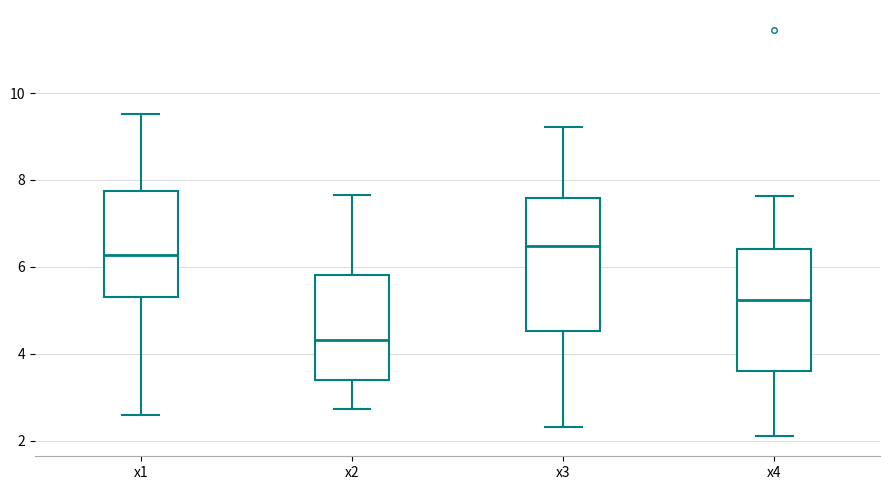

Reading left to right, read every box against the y-axis: the position of its median line, the range the box covers, and the ends of its whiskers. The values are not printed on the chart, so give them approximately, as read against the axis.

x1: median 6.2, box 5.4 to 7.8, whiskers 2.6 to 9.6
x2: median 4.4, box 3.4 to 5.8, whiskers 2.8 to 7.6
x3: median 6.4, box 4.6 to 7.6, whiskers 2.4 to 9.2
x4: median 5.2, box 3.6 to 6.4, whiskers 2.2 to 7.6